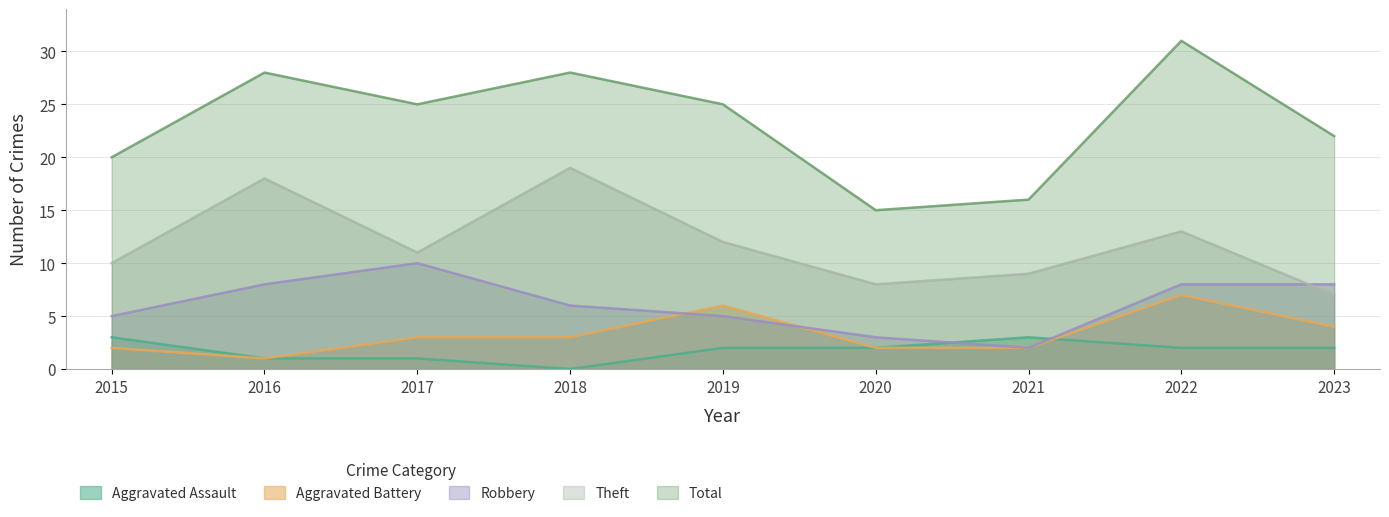

What is the maximum value shown in the chart?

31